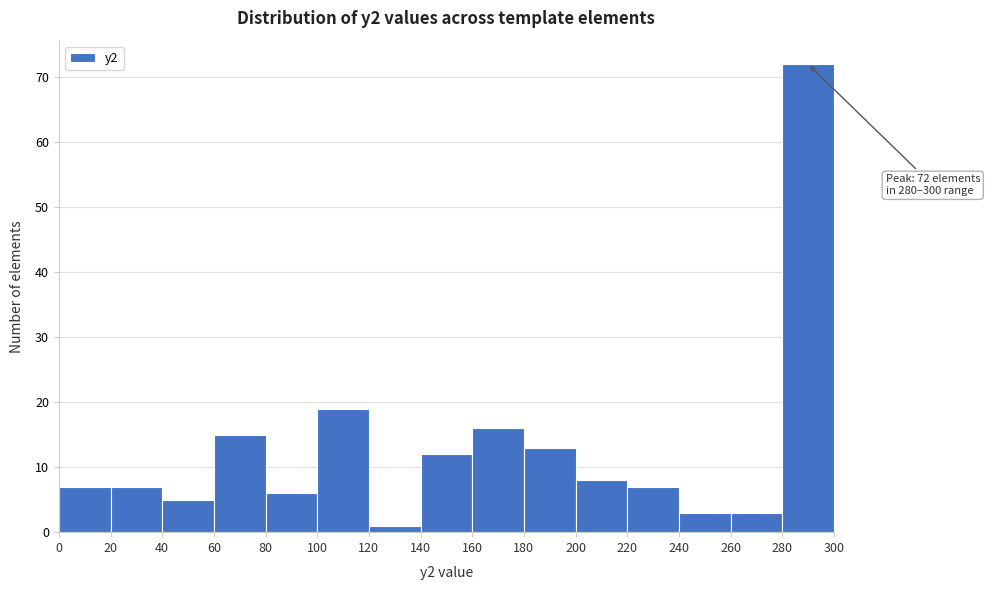

Over which range of the x-axis is the bar tallest?

280 to 300